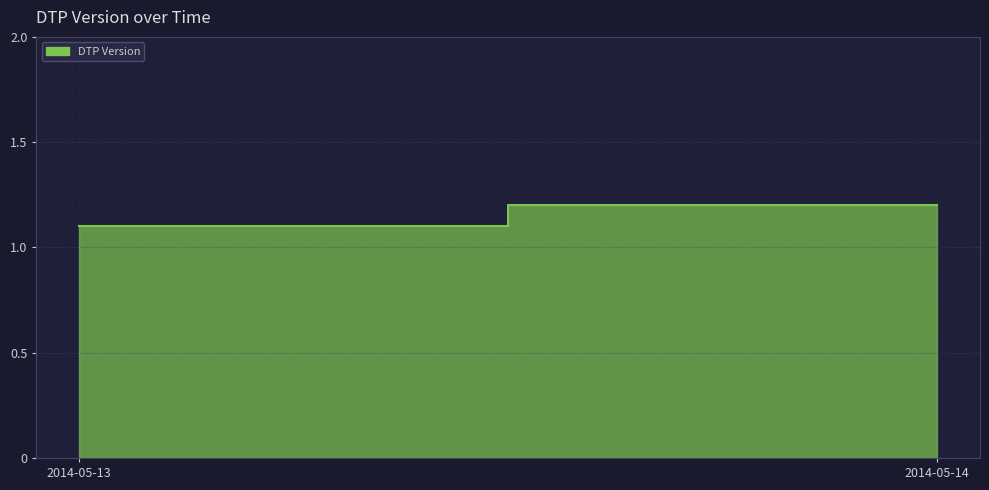

Rank the categories by value from lowest to highest.

2014-05-13, 2014-05-14